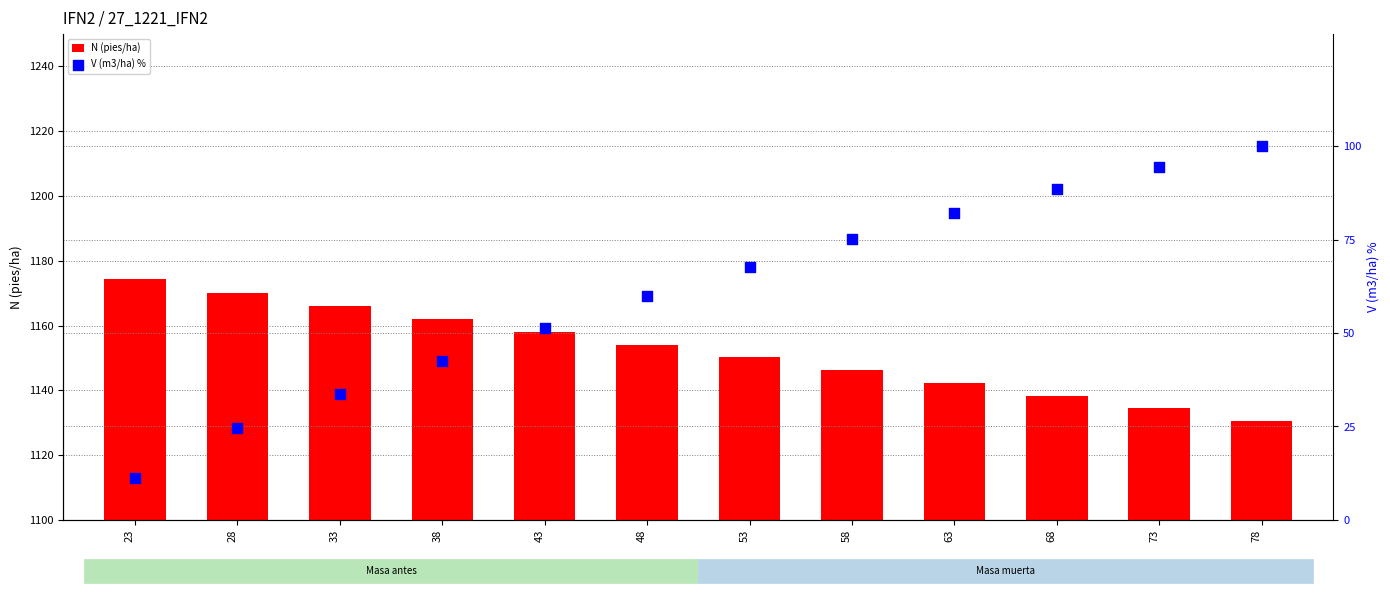

Which series contains the highest Y value?

N (pies/ha)